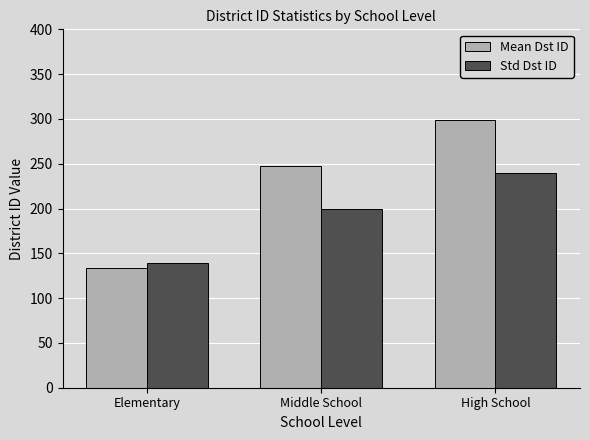

What is the maximum value shown in the chart?

298.6